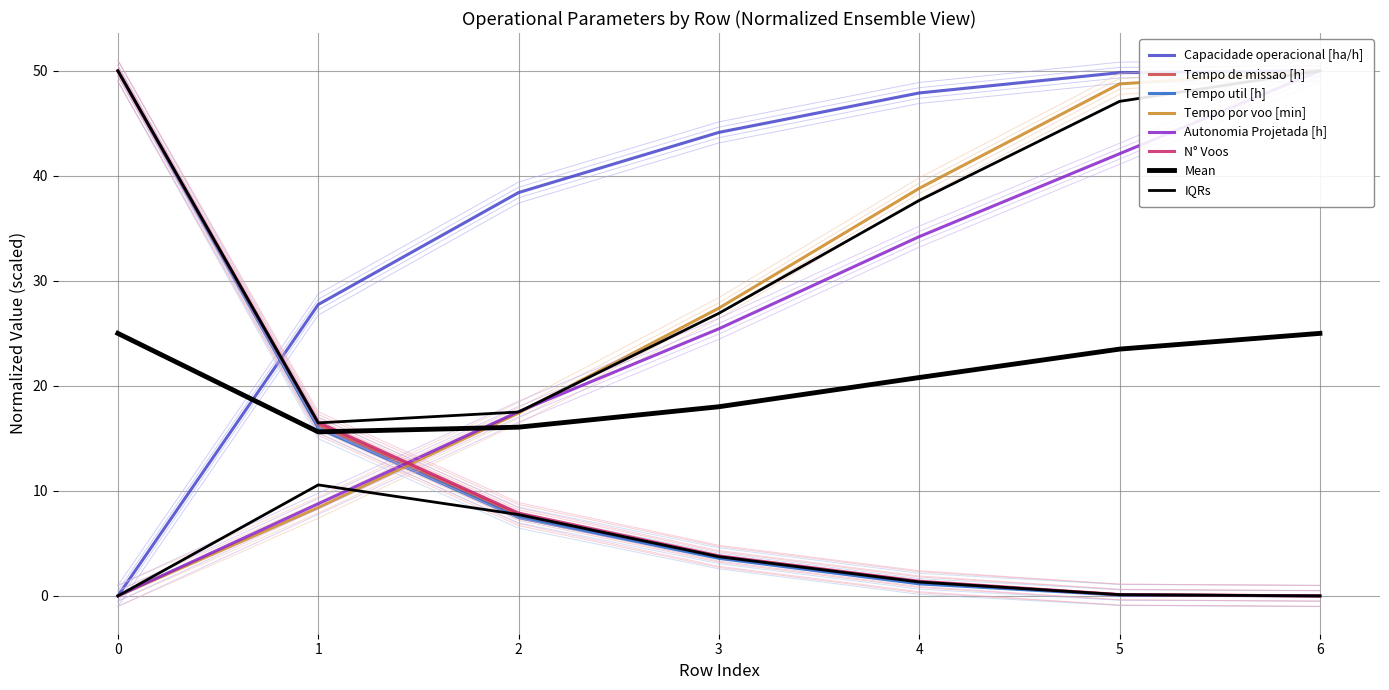

What is the value of the Tempo por voo [min] point at the 7th from the left?

49.0